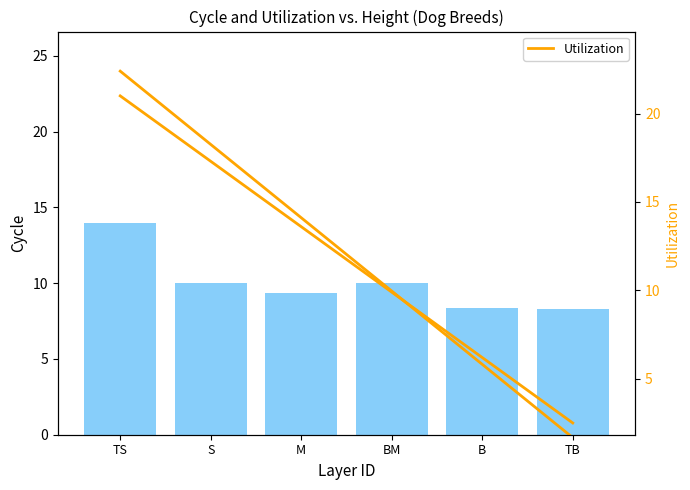

At which label does Age reach its peak?

TS